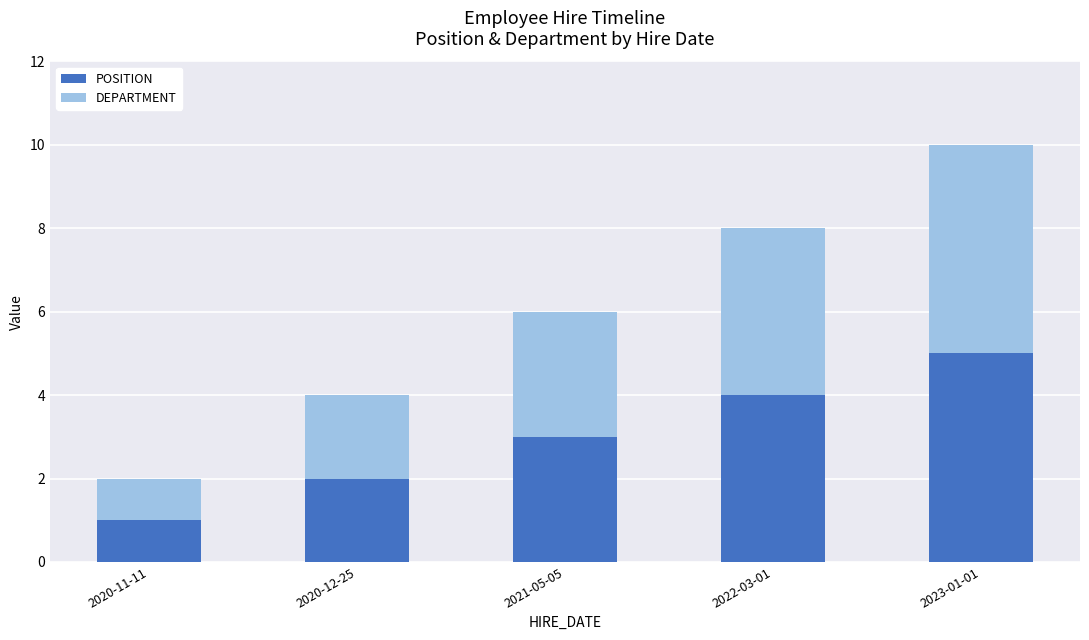

How many bars are there in total?

5